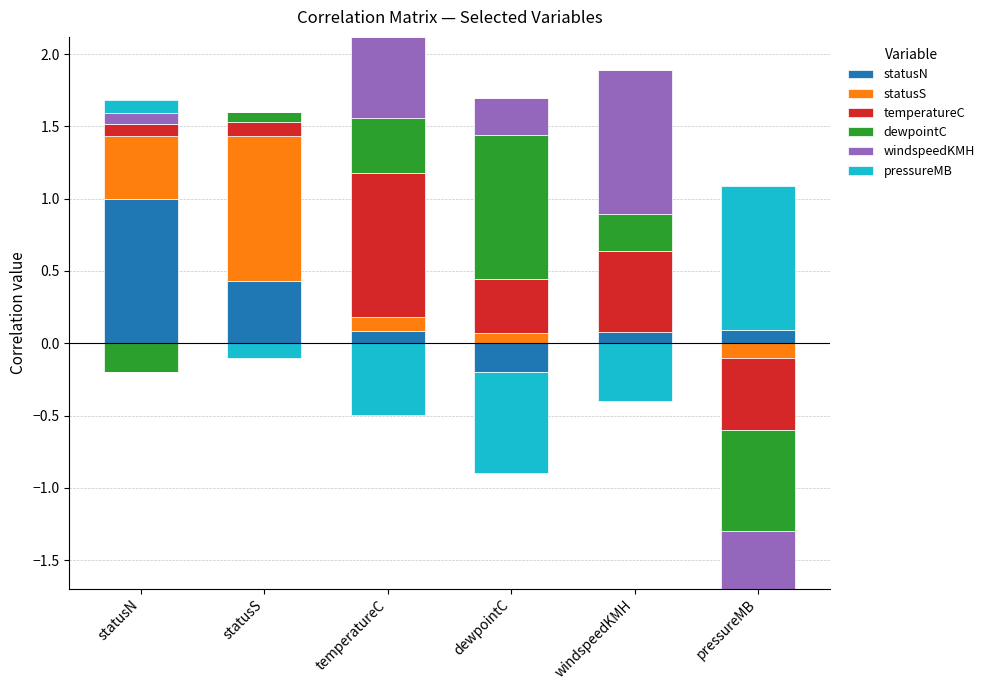

How many values in pressureMB are above zero?

2